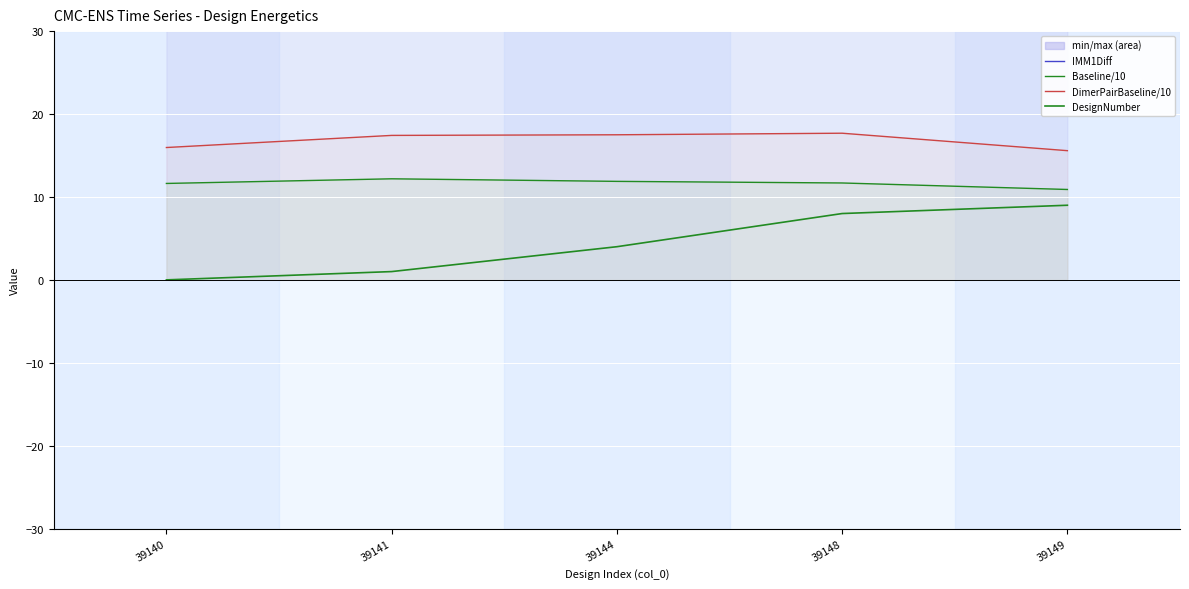

Is it true that IMM1Diff equals 63.3 at 39144?

False